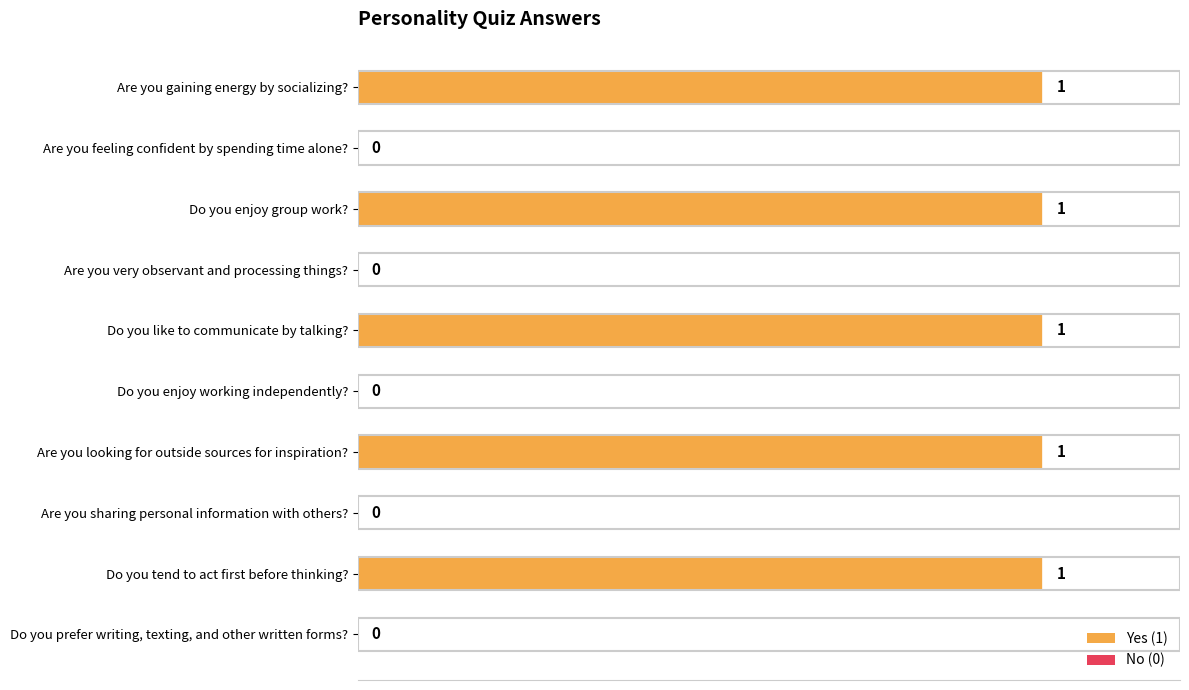

Reading top to bottom, extract all data points from this chart.

Are you gaining energy by socializing?=1	Are you feeling confident by spending time alone?=0	Do you enjoy group work?=1	Are you very observant and processing things?=0	Do you like to communicate by talking?=1	Do you enjoy working independently?=0	Are you looking for outside sources for inspiration?=1	Are you sharing personal information with others?=0	Do you tend to act first before thinking?=1	Do you prefer writing, texting, and other written forms?=0